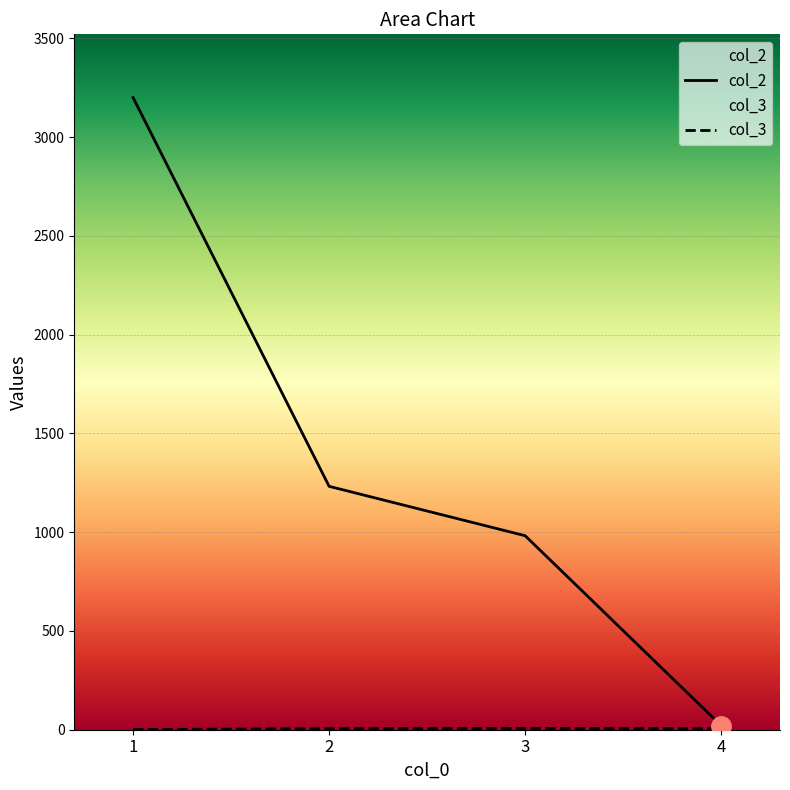

True or false: col_3 has a value of 1 at 1.

True